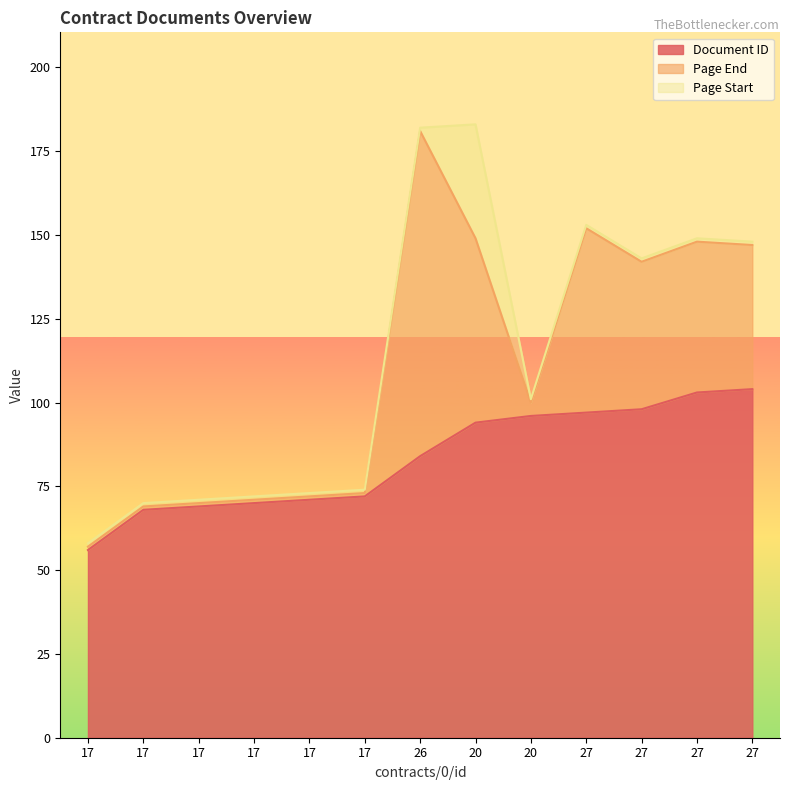

Count the number of data series in this chart.

3